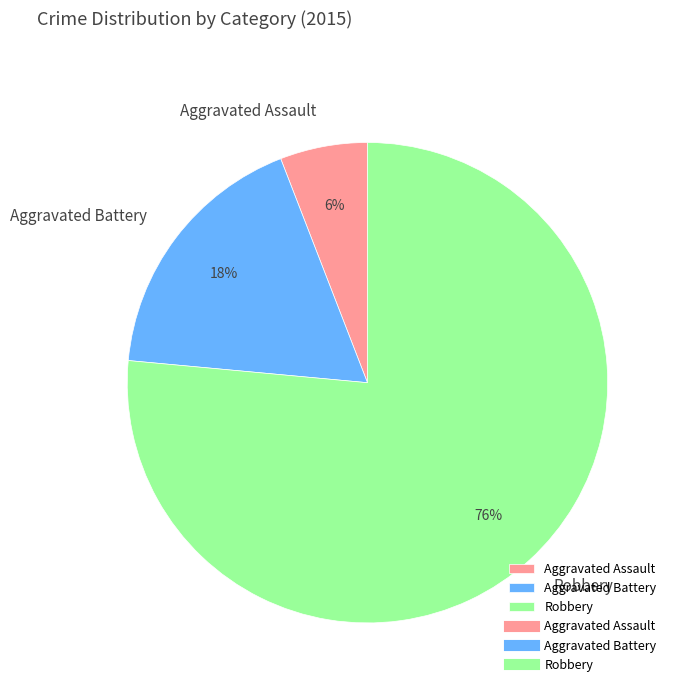

To the nearest percent, what portion does Robbery represent?

76%